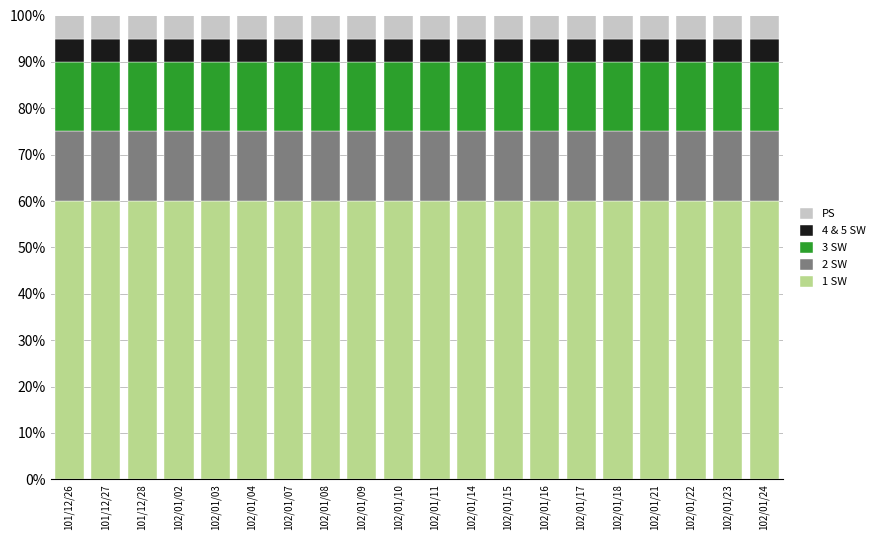

What is the maximum value for 1 SW?

60